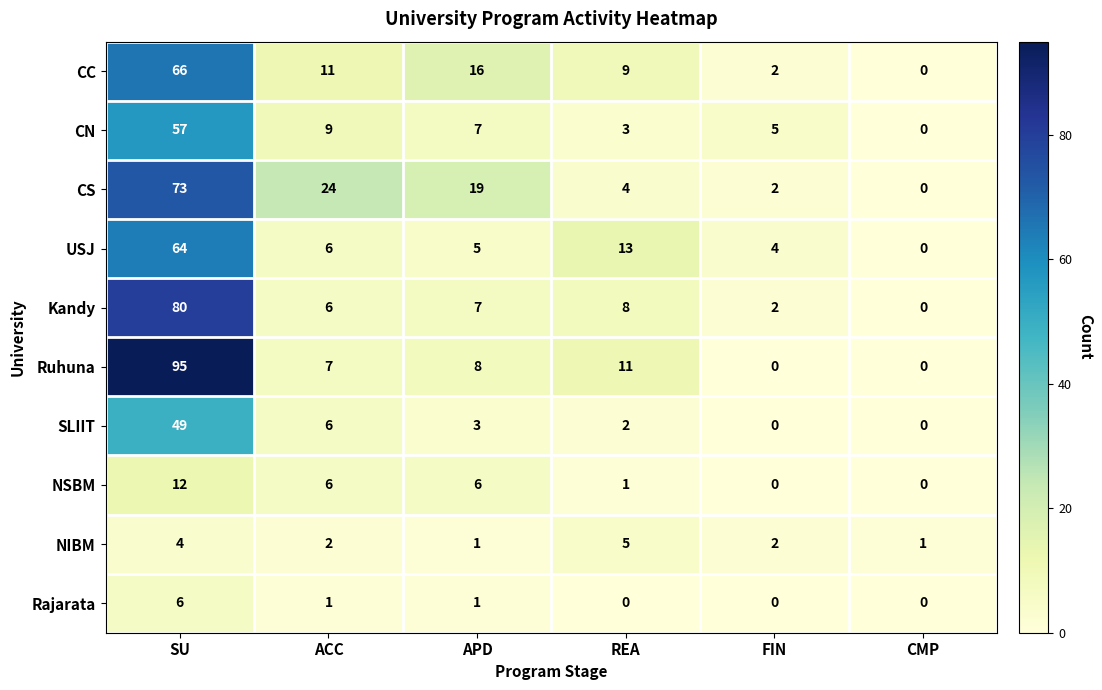

Which series has the widest spread of values?

Ruhuna